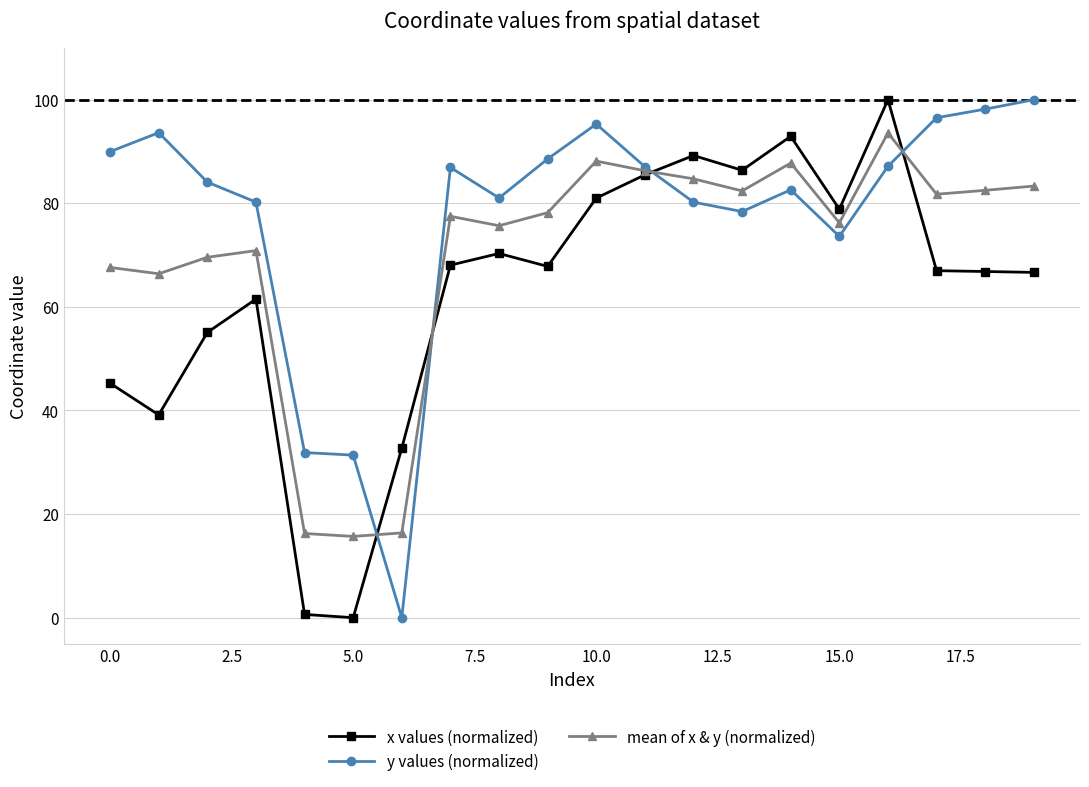

What is the average value of the x values (normalized) series?

62.7